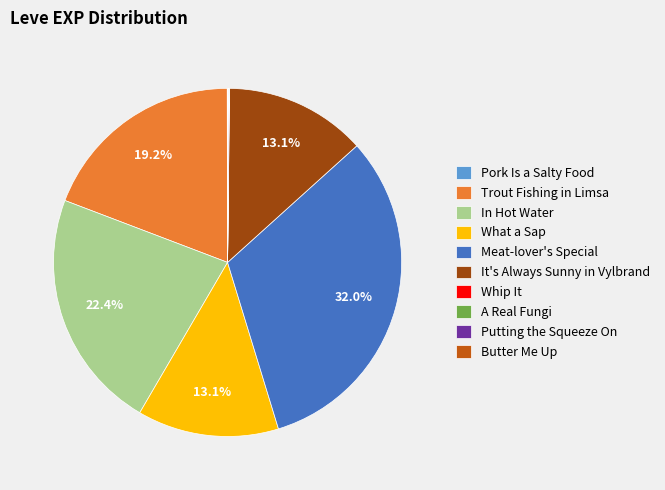

Which category has the biggest portion of the pie?

Meat-lover's Special